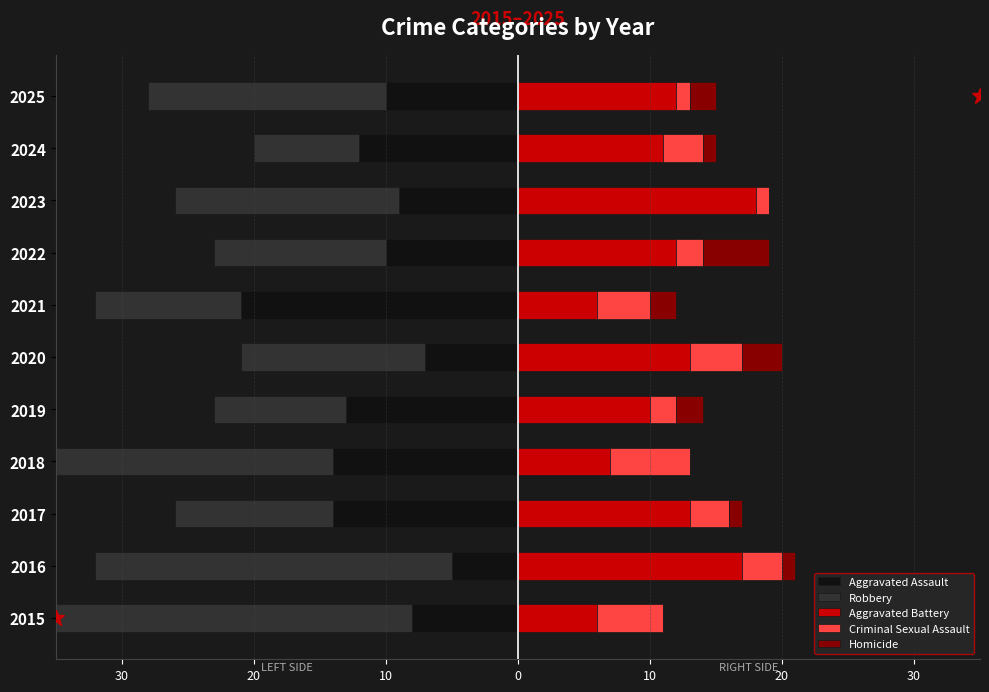

Rank the series at 10 from lowest to highest value.

Aggravated Assault, Robbery, Homicide, Criminal Sexual Assault, Aggravated Battery